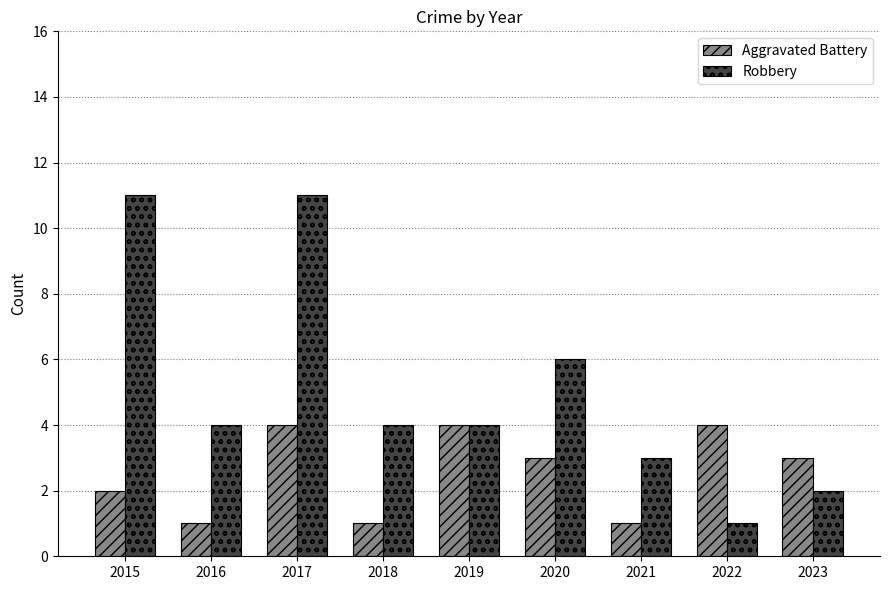

What are all the series names shown in the legend?

Aggravated Battery, Robbery